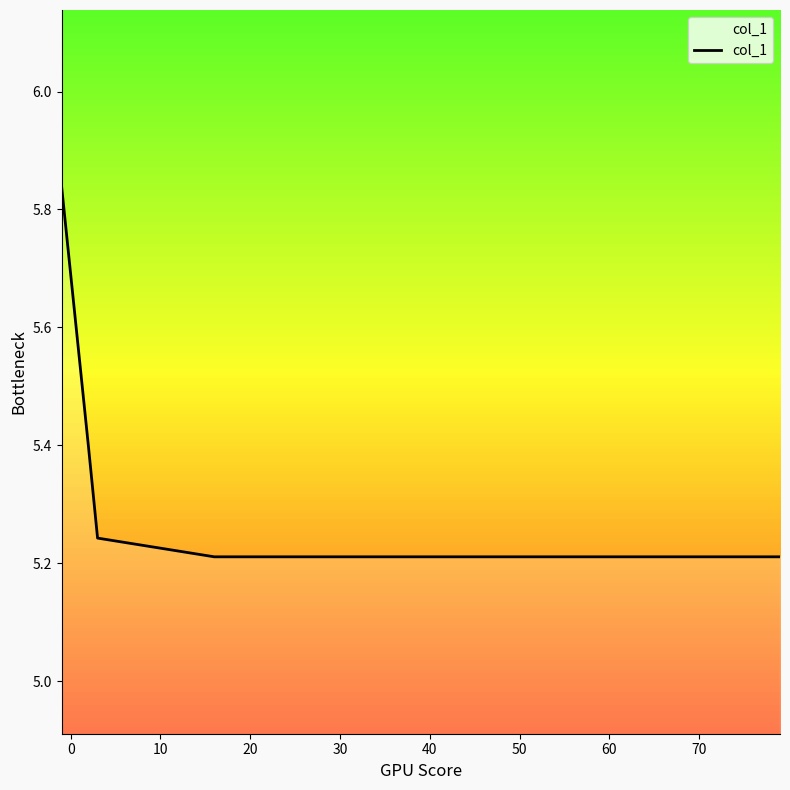

How many values are between 5 and 6?

7